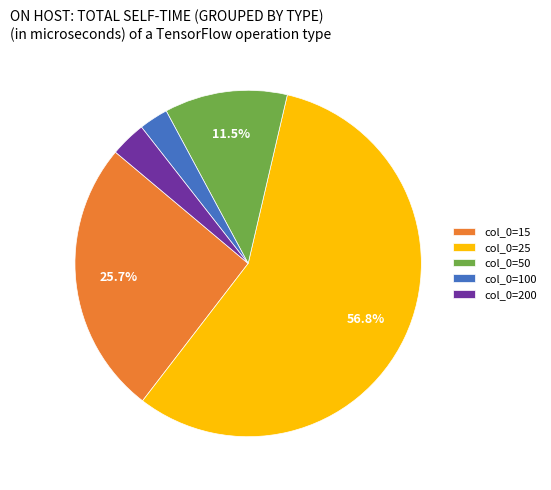

Which slice is the smallest?

col_0=100